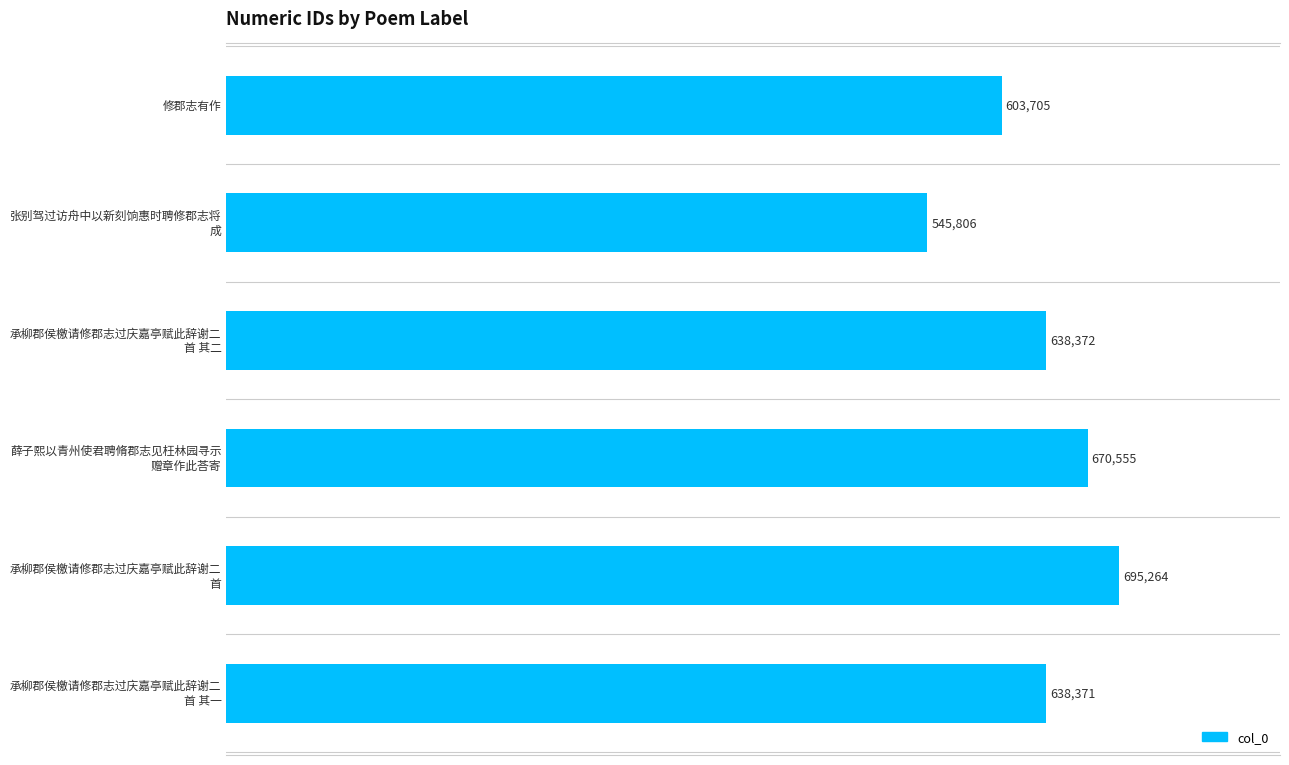

Does the chart contain any negative values?

No